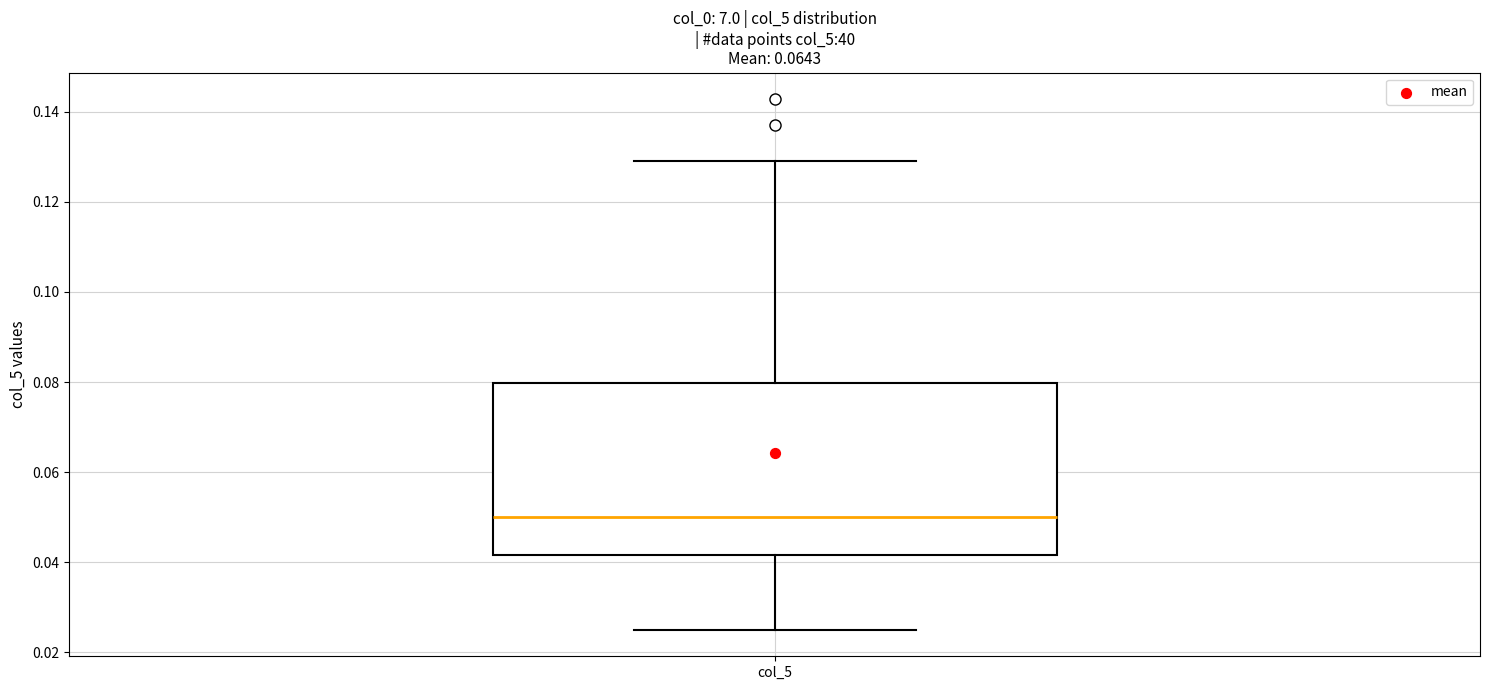

Read this box plot against the y-axis: the position of the median line, the range covered by the box, and the ends of both whiskers. The values are not printed on the chart, so give them approximately, as read against the axis.

median 0.050, box 0.042 to 0.080, whiskers 0.026 to 0.128